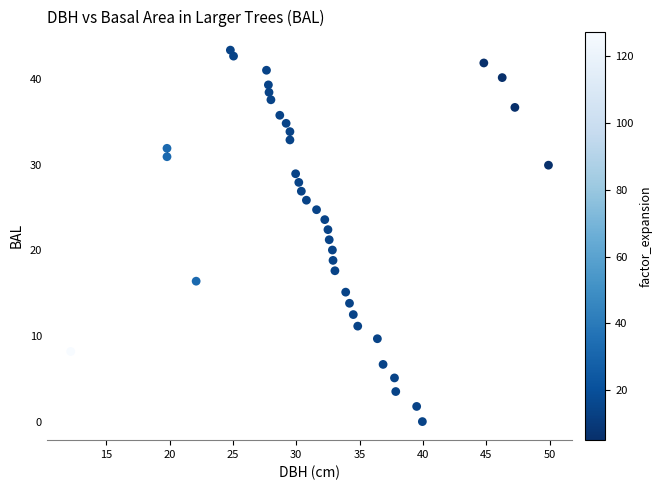

What is the range of X values (max minus min)?

37.7